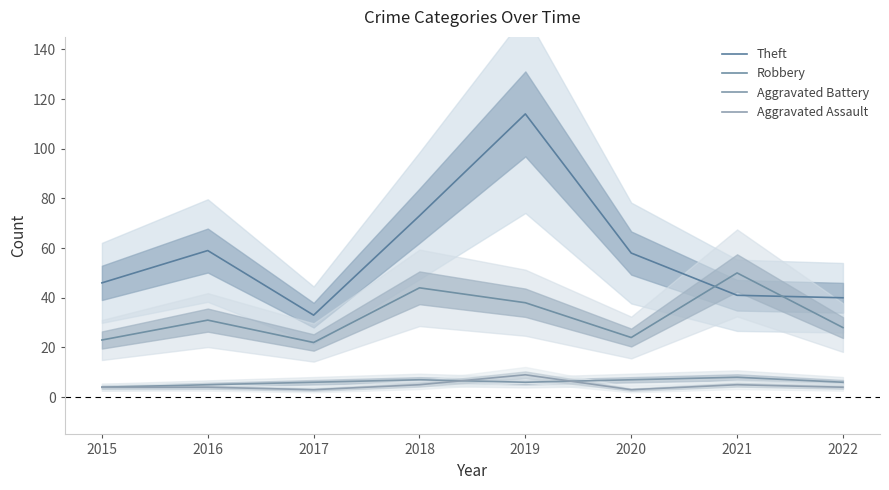

True or false: Aggravated Battery has a value of 8 at 2016.

False